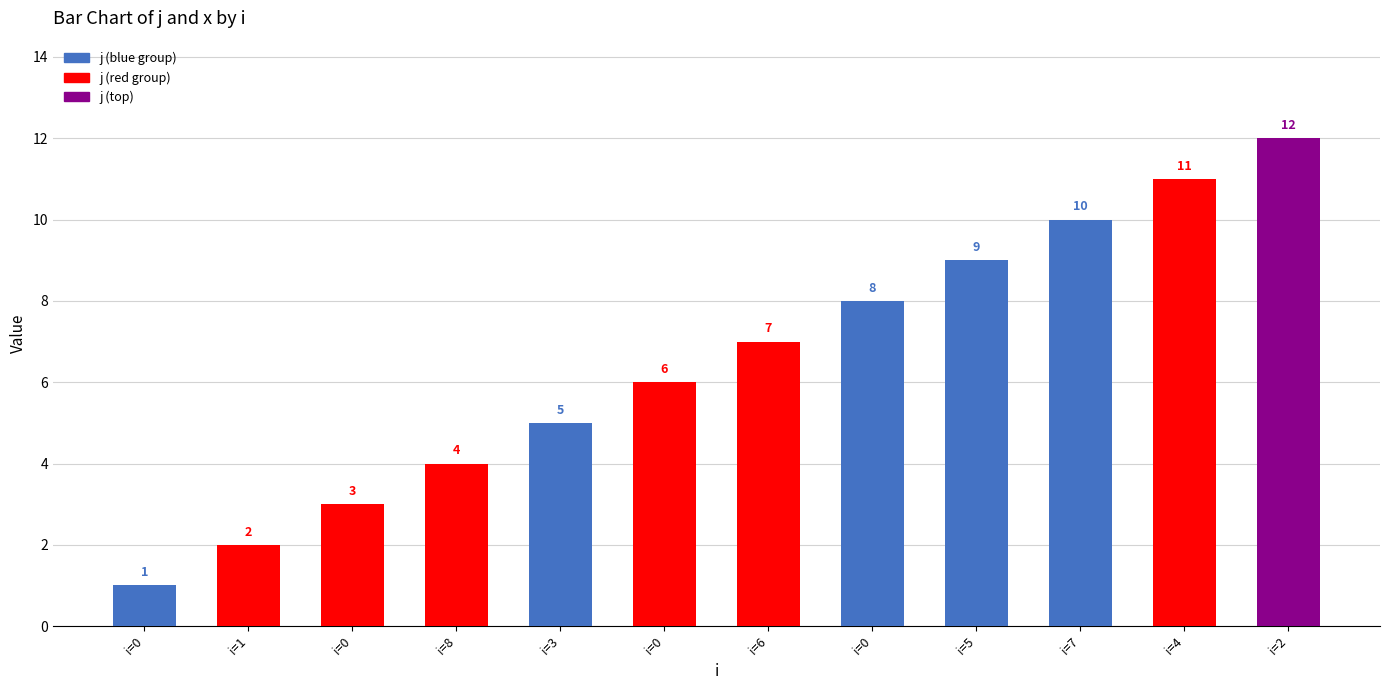

Reading left to right, transcribe all the data shown in this chart.

1	2	3	4	5	6	7	8	9	10	11	12